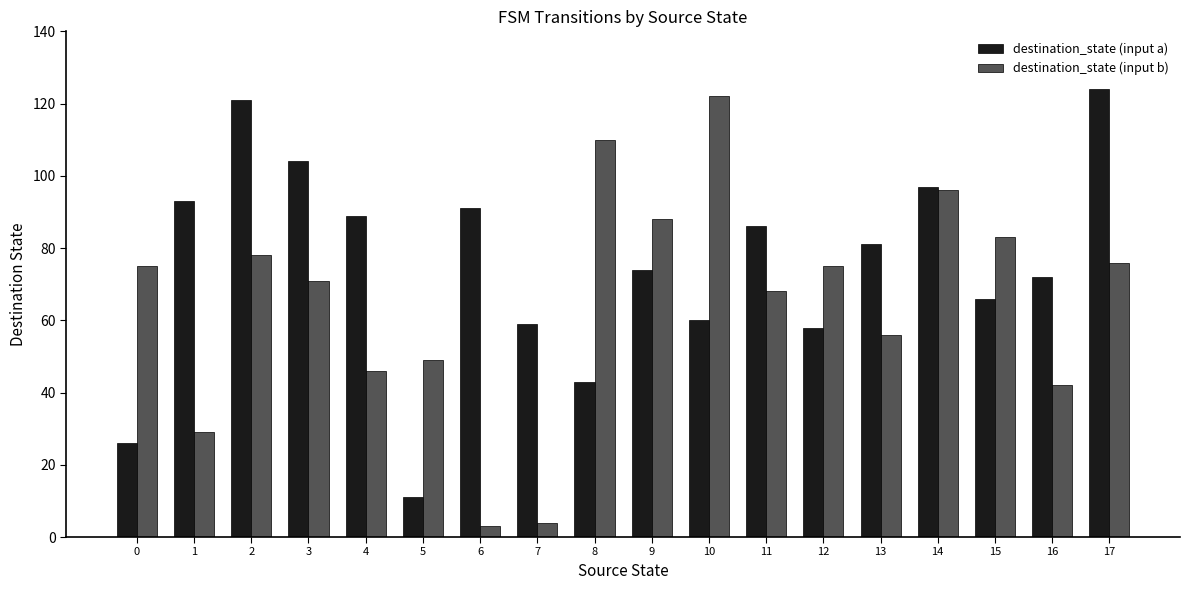

At how many categories does at least one series exceed 35?

18